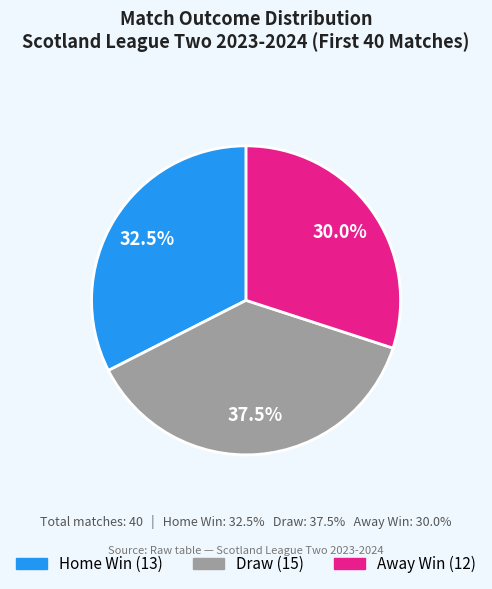

Does any single category account for the majority?

No